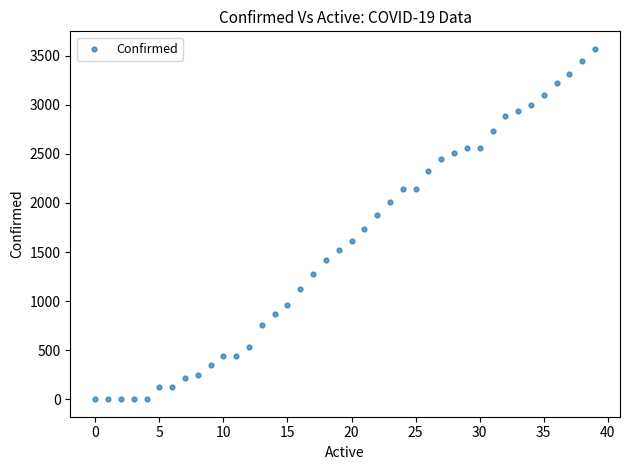

What Y value in the scatter plot is closest to 1785?

1734